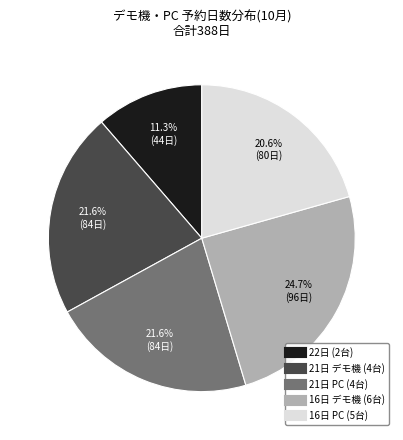

To the nearest percent, what is the difference between the largest and smallest slice percentages?

13%